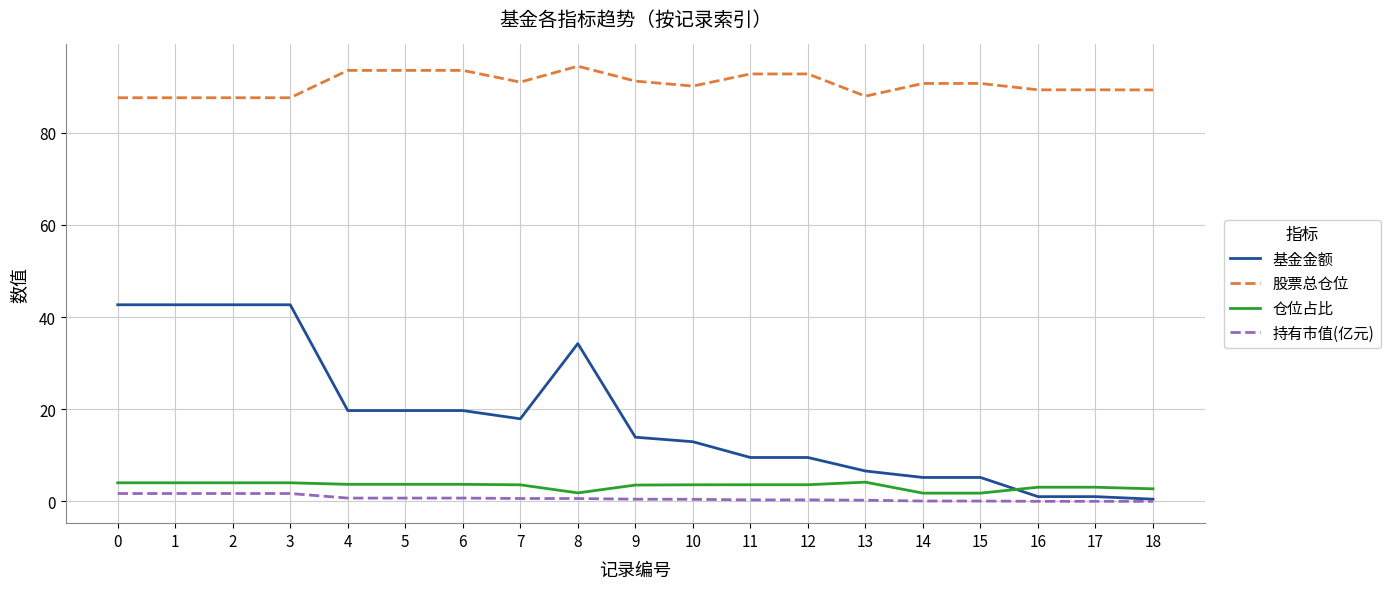

Between 9 and 18, which series saw the biggest shift?

基金金额